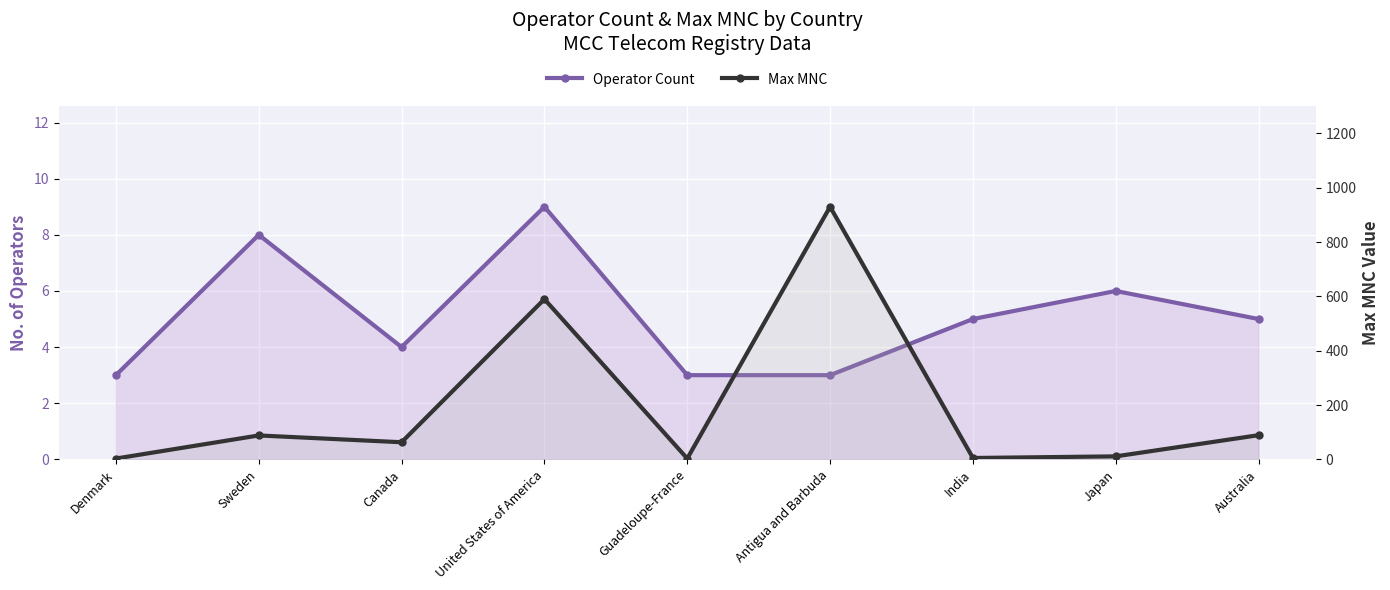

What is the label of the 1st point from the right?

Australia